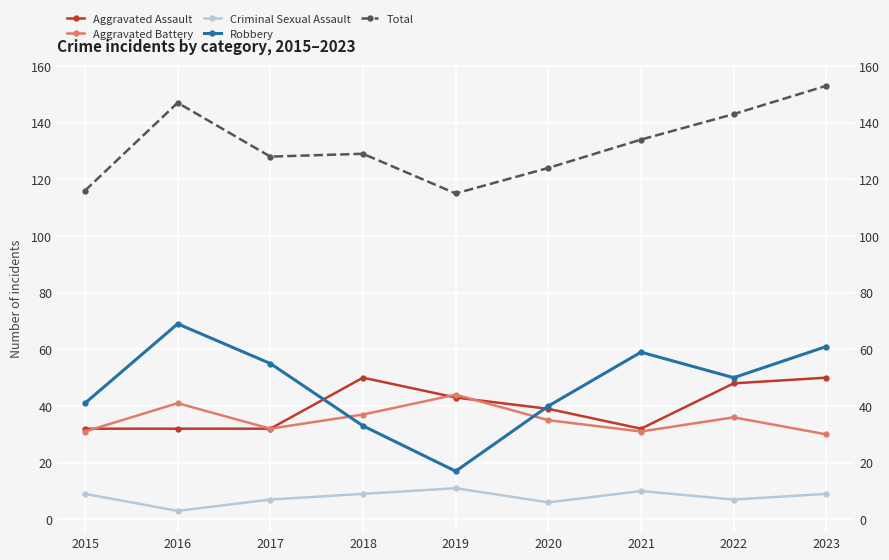

What is the value of the Robbery point at the 5th from the left?

17